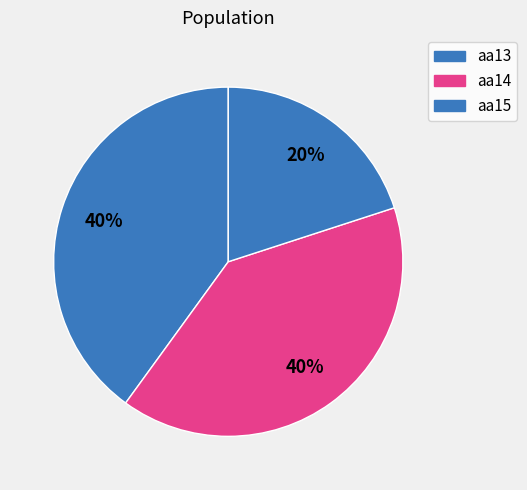

How many segments does this pie chart have?

3